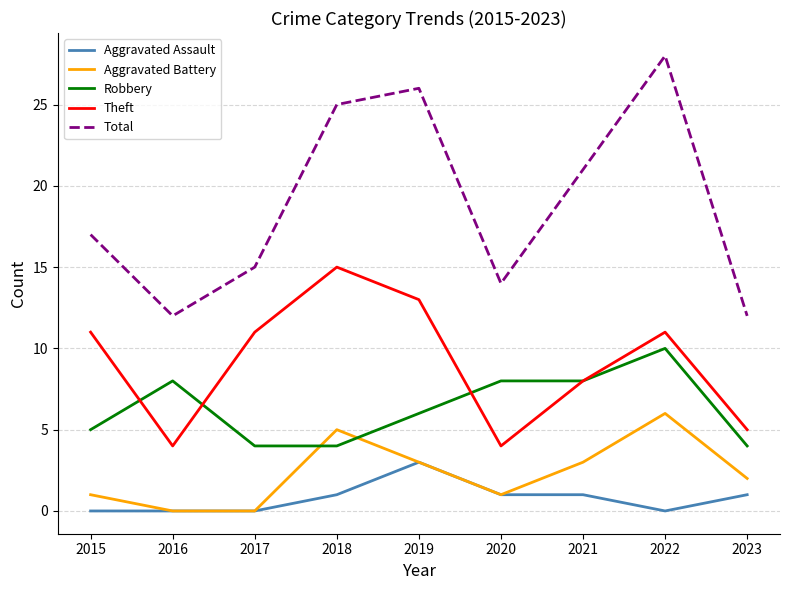

What is the difference between the maximum and minimum values in the Theft series?

11